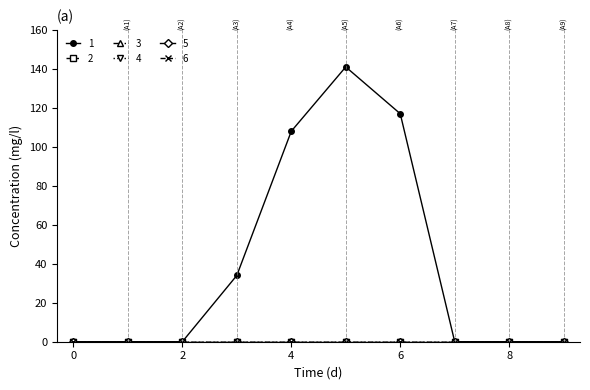

Reading left to right, transcribe all the data shown in this chart.

1: 0	0	0	34	108	141	117	0	0	0
2: 0	0	0	0	0	0	0	0	0	0
3: 0	0	0	0	0	0	0	0	0	0
4: 0	0	0	0	0	0	0	0	0	0
5: 0	0	0	0	0	0	0	0	0	0
6: 0	0	0	0	0	0	0	0	0	0